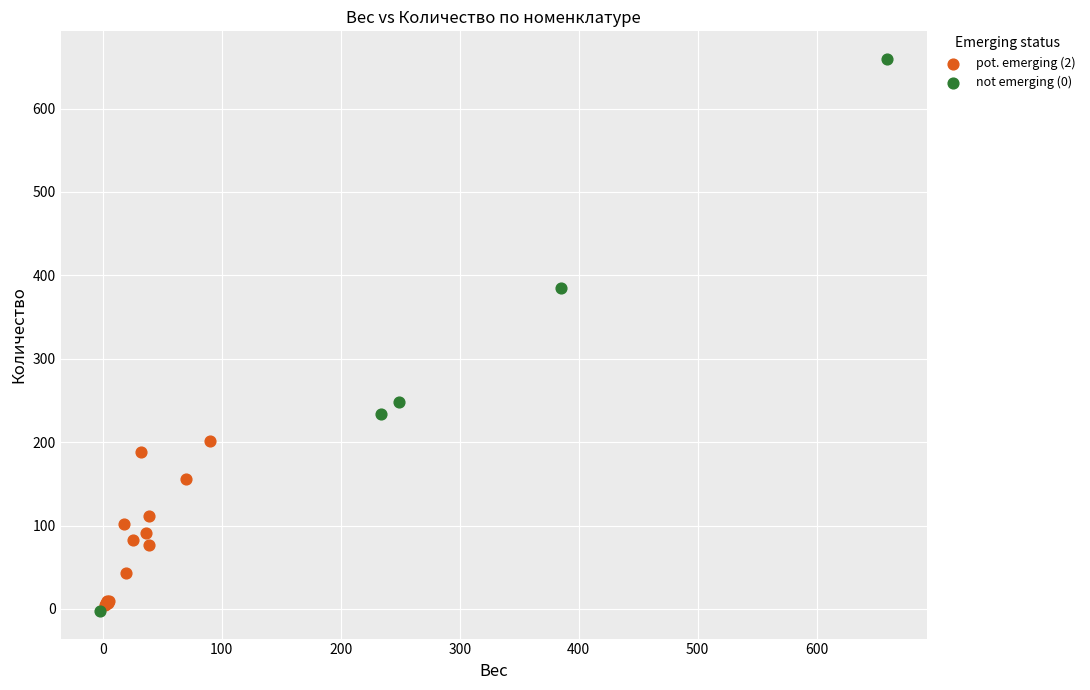

Which series has the widest spread of Y values?

not emerging (0)